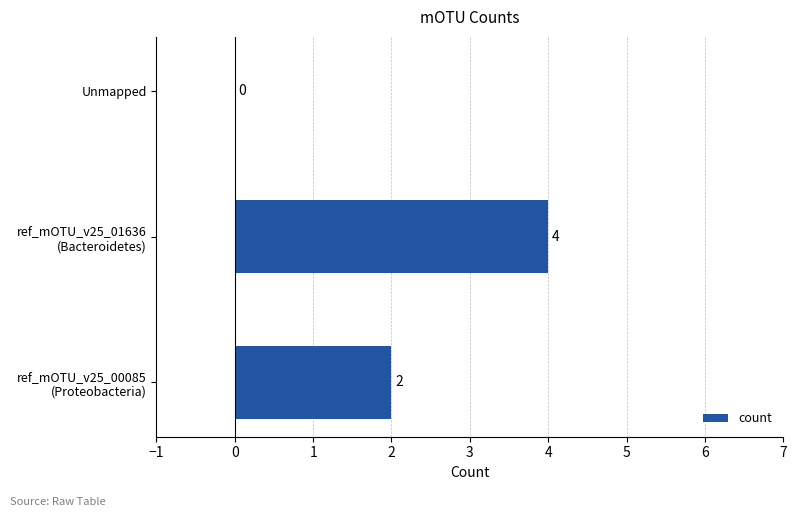

The value at Unmapped is 2. True or false?

False